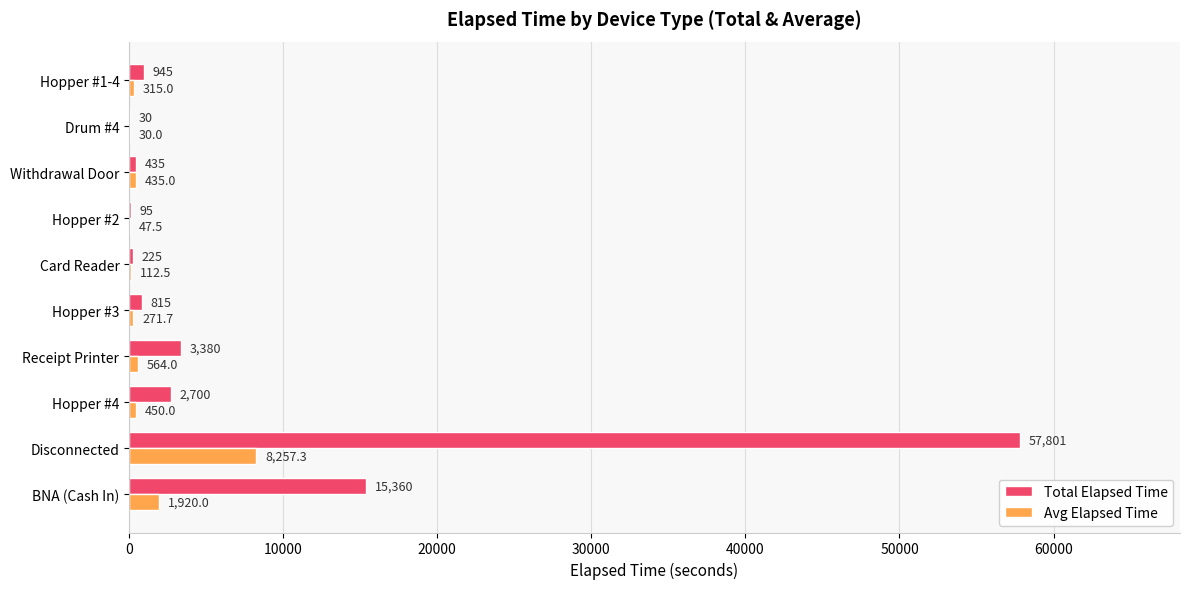

Which series changed the most between Disconnected and Withdrawal Door?

Total Elapsed Time